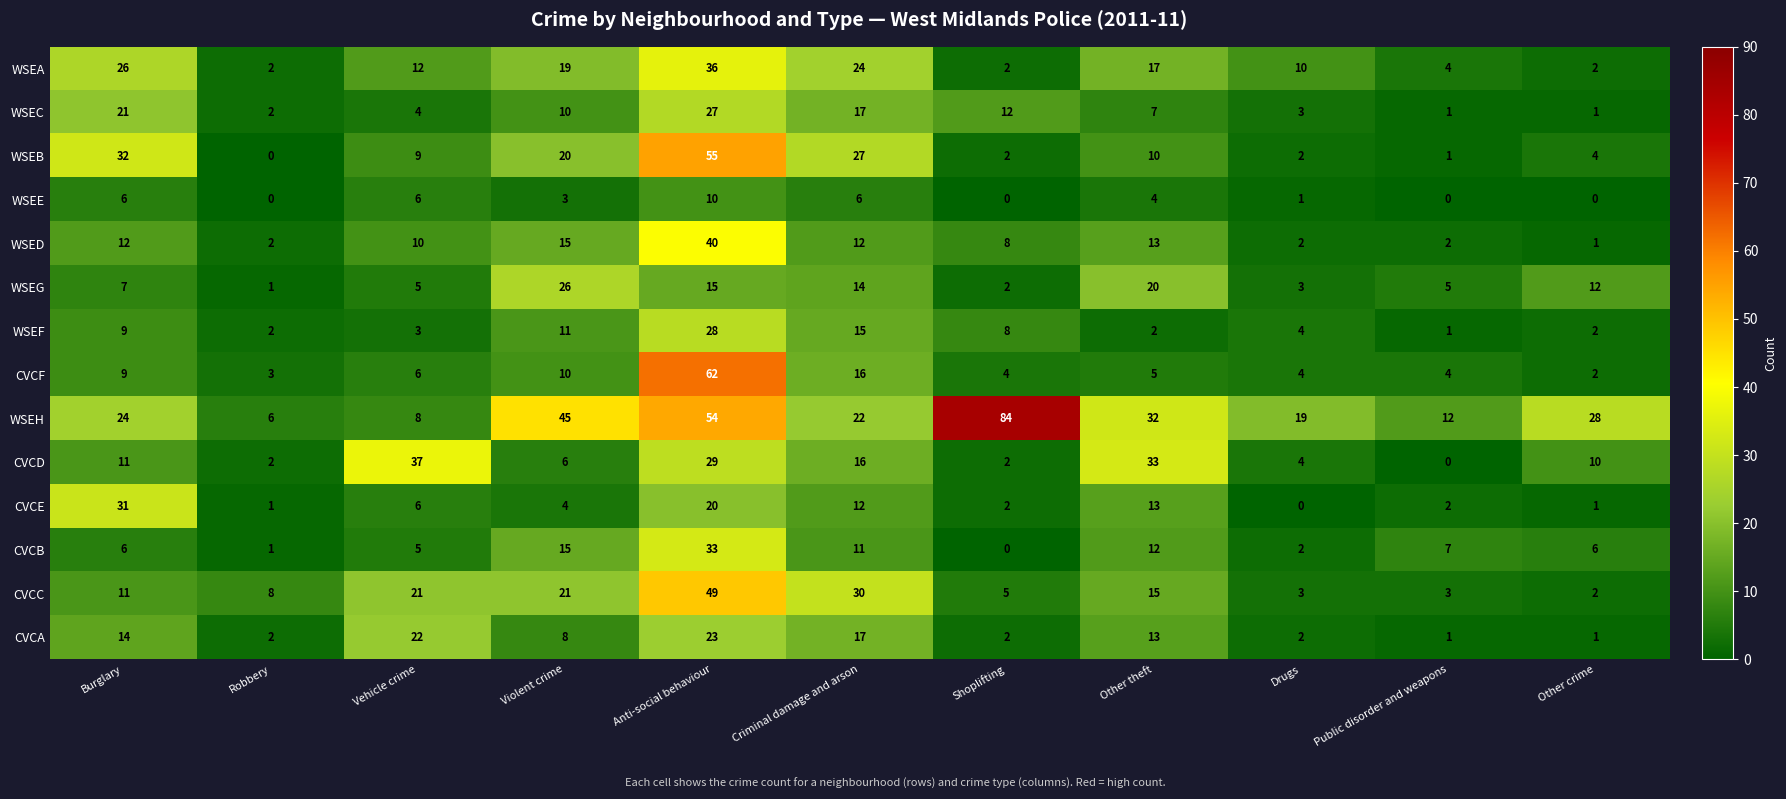

Which category has the highest value across all series?

Shoplifting